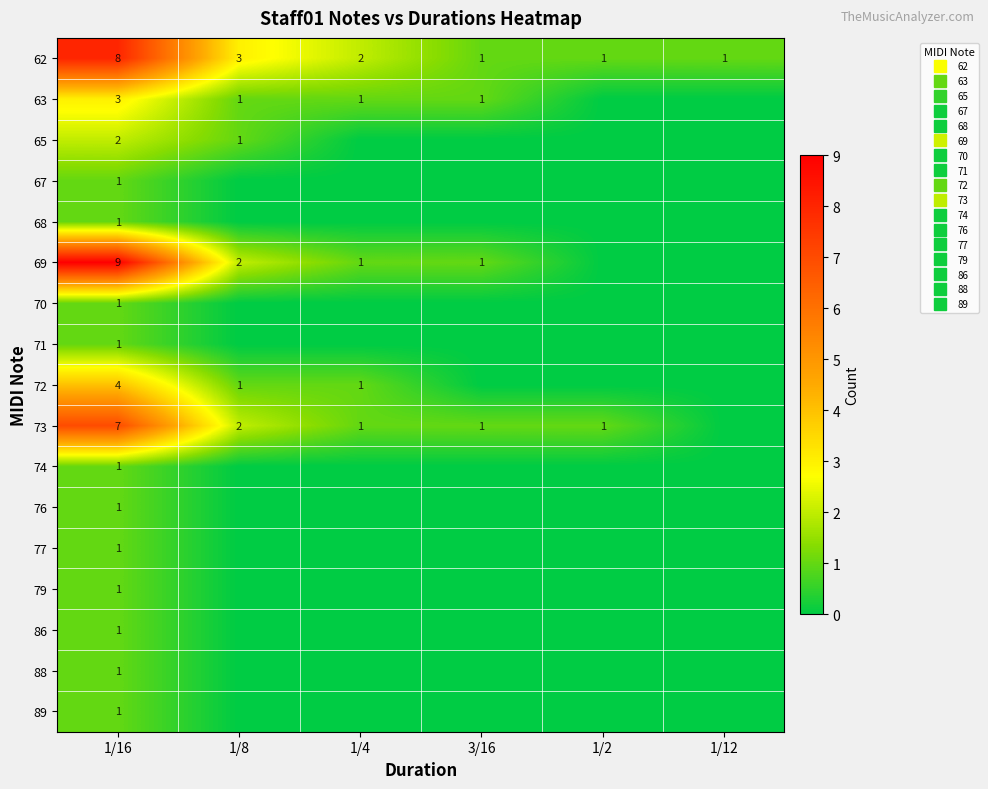

List the series in order of their peak value, highest first.

69, 62, 73, 72, 63, 65, 67, 68, 70, 71, 74, 76, 77, 79, 86, 88, 89